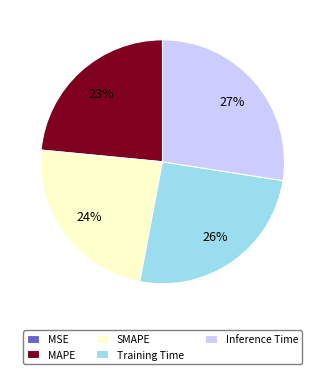

What percentage is the Training Time slice, to the nearest percent?

26%